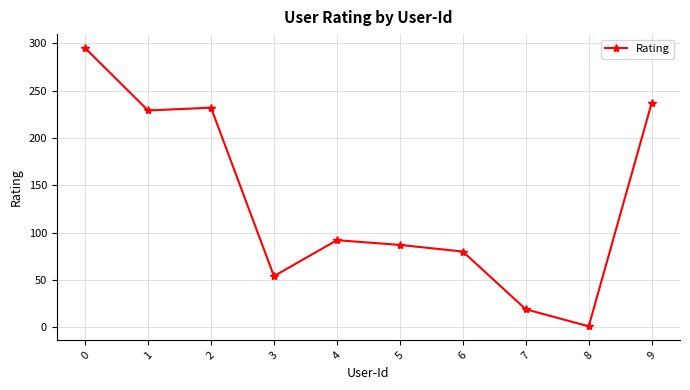

What is the change in value from 4 to 8?

-91